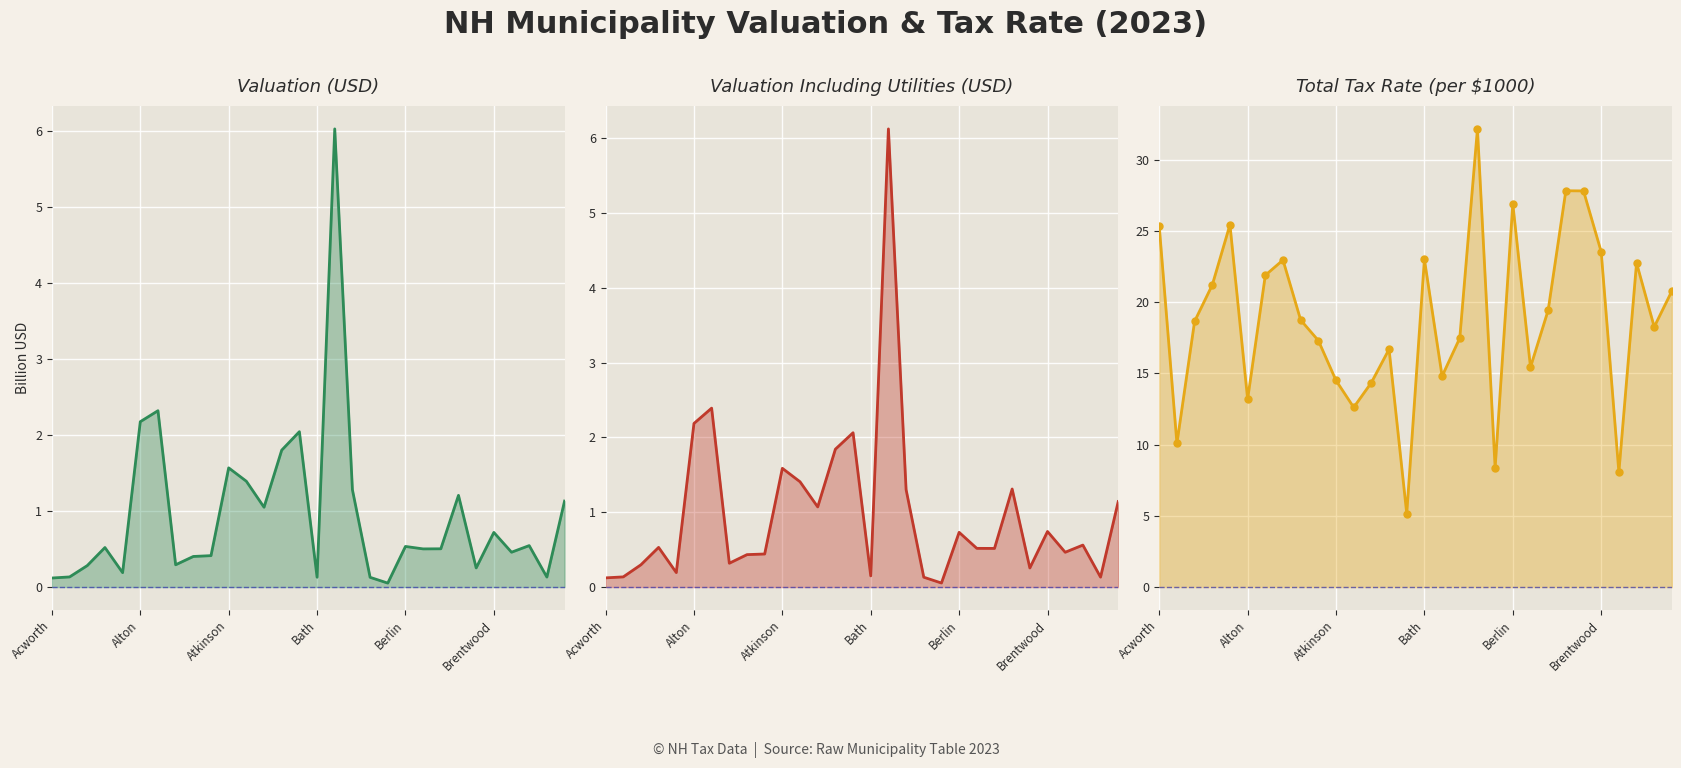

What is the sum of all Valuation Including Utilities (USD) line values?

29.2